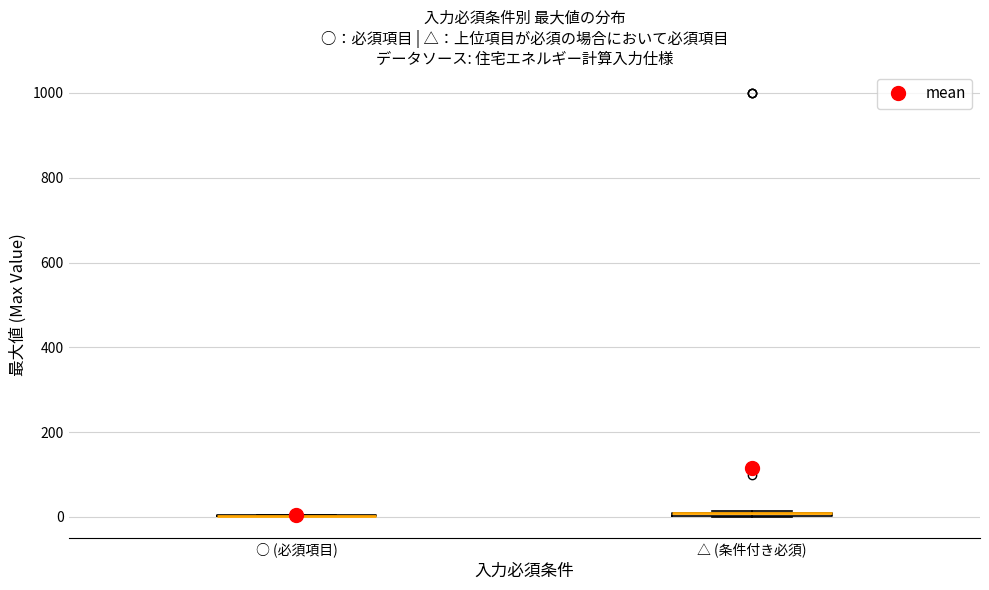

Where is the lower edge of the box for △ (条件付き必須) on the y-axis? The values are not printed on the chart, so give them approximately, as read against the axis.

0